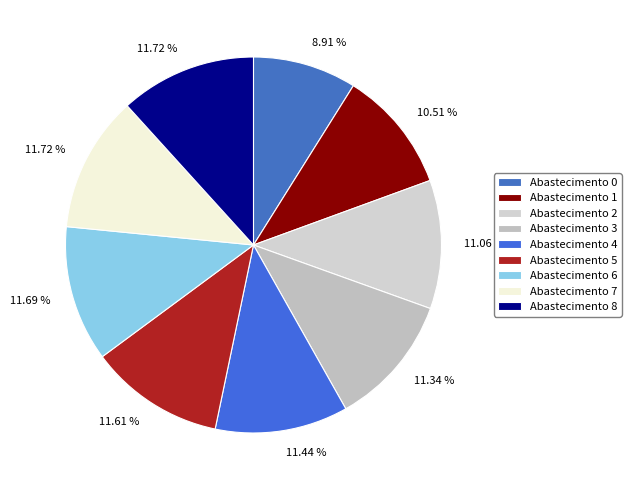

How many segments does this pie chart have?

9